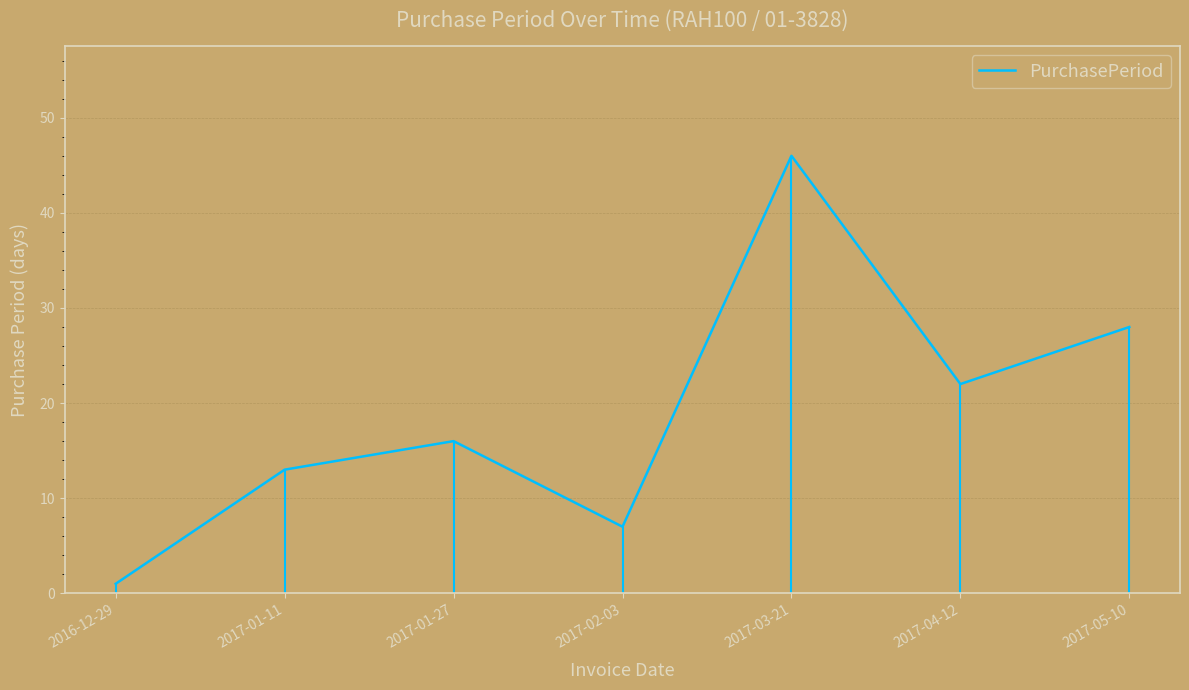

Is it true that the value at 2016-12-29 is 1?

False